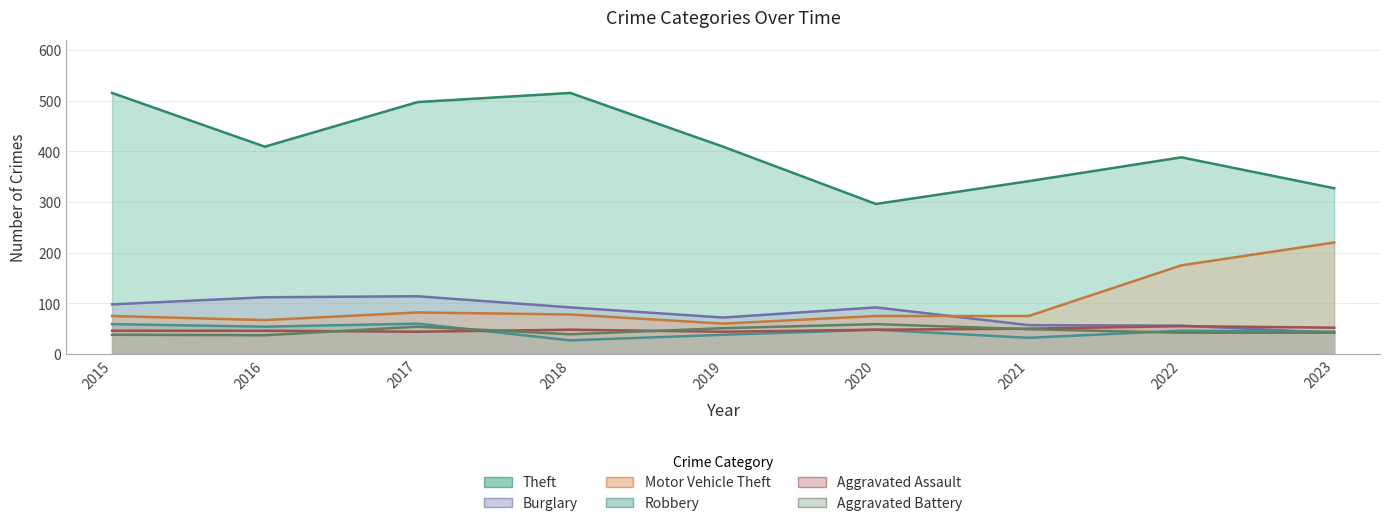

How many times do Aggravated Assault and Burglary cross each other?

1